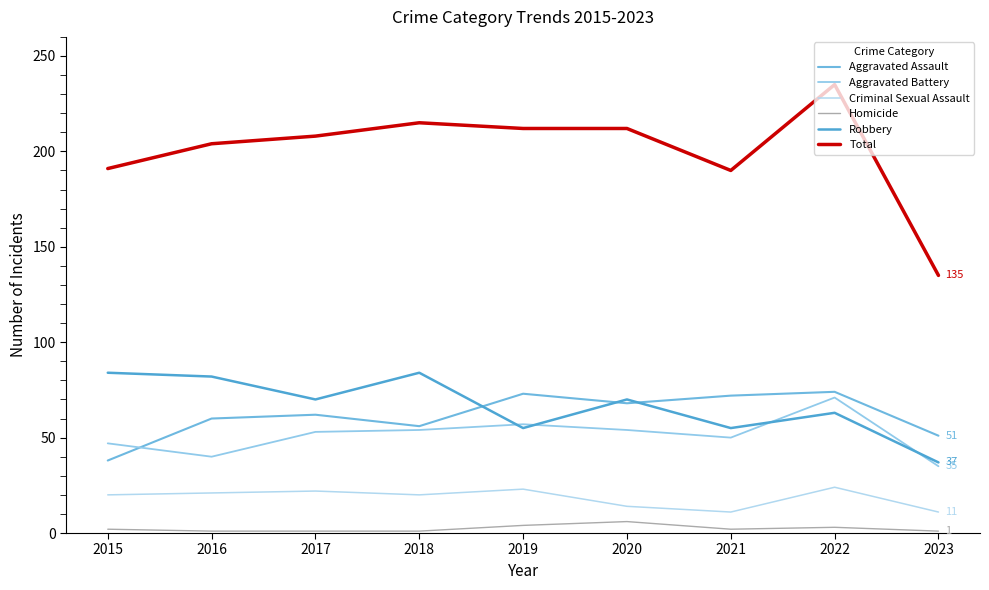

True or false: Homicide and Criminal Sexual Assault intersect in this chart.

False